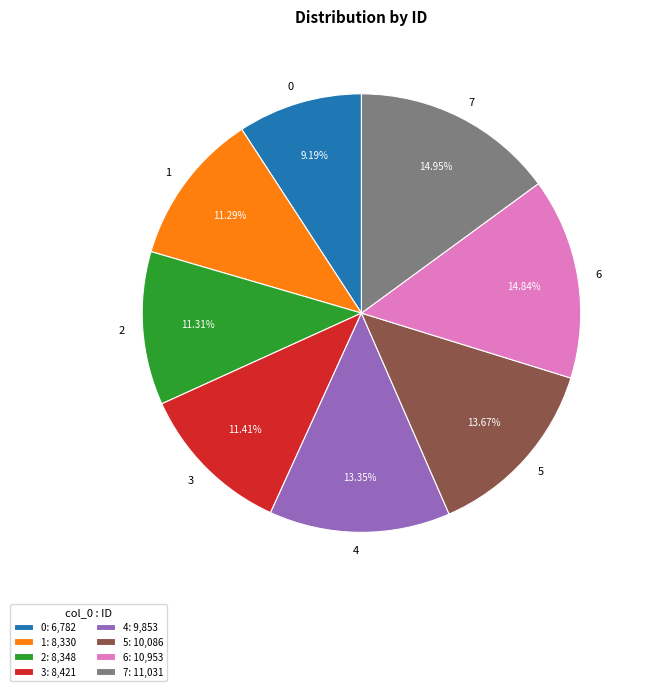

Combined, do 1 and 2 account for over 50%?

No